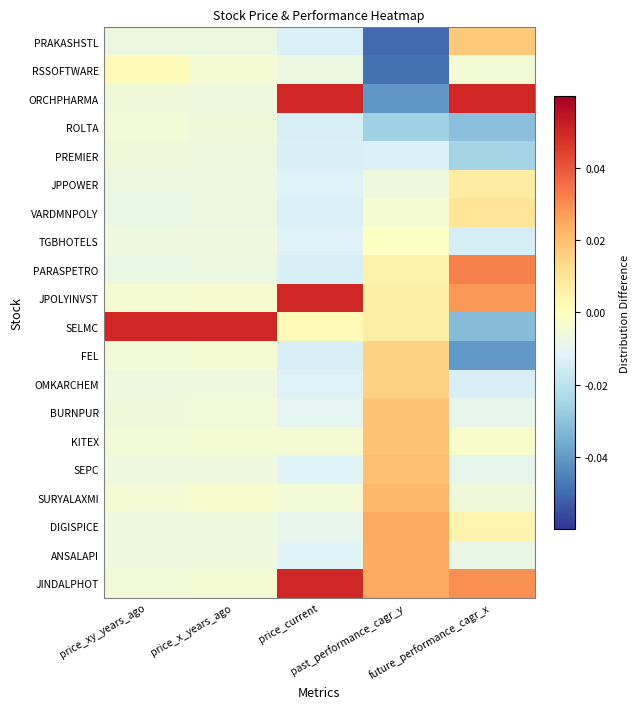

Reading left to right, what are all the values shown in this chart?

PRAKASHSTL: price_xy_years_ago=-0.0	price_x_years_ago=-0.0	price_current=-0.0	past_performance_cagr_y=-0.1	future_performance_cagr_x=0.0
RSSOFTWARE: price_xy_years_ago=0.0	price_x_years_ago=-0.0	price_current=-0.0	past_performance_cagr_y=-0.0	future_performance_cagr_x=-0.0
ORCHPHARMA: price_xy_years_ago=-0.0	price_x_years_ago=-0.0	price_current=0.1	past_performance_cagr_y=-0.0	future_performance_cagr_x=0.1
ROLTA: price_xy_years_ago=-0.0	price_x_years_ago=-0.0	price_current=-0.0	past_performance_cagr_y=-0.0	future_performance_cagr_x=-0.0
PREMIER: price_xy_years_ago=-0.0	price_x_years_ago=-0.0	price_current=-0.0	past_performance_cagr_y=-0.0	future_performance_cagr_x=-0.0
JPPOWER: price_xy_years_ago=-0.0	price_x_years_ago=-0.0	price_current=-0.0	past_performance_cagr_y=-0.0	future_performance_cagr_x=0.0
VARDMNPOLY: price_xy_years_ago=-0.0	price_x_years_ago=-0.0	price_current=-0.0	past_performance_cagr_y=-0.0	future_performance_cagr_x=0.0
TGBHOTELS: price_xy_years_ago=-0.0	price_x_years_ago=-0.0	price_current=-0.0	past_performance_cagr_y=-0.0	future_performance_cagr_x=-0.0
PARASPETRO: price_xy_years_ago=-0.0	price_x_years_ago=-0.0	price_current=-0.0	past_performance_cagr_y=0.0	future_performance_cagr_x=0.0
JPOLYINVST: price_xy_years_ago=-0.0	price_x_years_ago=-0.0	price_current=0.1	past_performance_cagr_y=0.0	future_performance_cagr_x=0.0
SELMC: price_xy_years_ago=0.1	price_x_years_ago=0.1	price_current=0.0	past_performance_cagr_y=0.0	future_performance_cagr_x=-0.0
FEL: price_xy_years_ago=-0.0	price_x_years_ago=-0.0	price_current=-0.0	past_performance_cagr_y=0.0	future_performance_cagr_x=-0.0
OMKARCHEM: price_xy_years_ago=-0.0	price_x_years_ago=-0.0	price_current=-0.0	past_performance_cagr_y=0.0	future_performance_cagr_x=-0.0
BURNPUR: price_xy_years_ago=-0.0	price_x_years_ago=-0.0	price_current=-0.0	past_performance_cagr_y=0.0	future_performance_cagr_x=-0.0
KITEX: price_xy_years_ago=-0.0	price_x_years_ago=-0.0	price_current=-0.0	past_performance_cagr_y=0.0	future_performance_cagr_x=-0.0
SEPC: price_xy_years_ago=-0.0	price_x_years_ago=-0.0	price_current=-0.0	past_performance_cagr_y=0.0	future_performance_cagr_x=-0.0
SURYALAXMI: price_xy_years_ago=-0.0	price_x_years_ago=-0.0	price_current=-0.0	past_performance_cagr_y=0.0	future_performance_cagr_x=-0.0
DIGISPICE: price_xy_years_ago=-0.0	price_x_years_ago=-0.0	price_current=-0.0	past_performance_cagr_y=0.0	future_performance_cagr_x=0.0
ANSALAPI: price_xy_years_ago=-0.0	price_x_years_ago=-0.0	price_current=-0.0	past_performance_cagr_y=0.0	future_performance_cagr_x=-0.0
JINDALPHOT: price_xy_years_ago=-0.0	price_x_years_ago=-0.0	price_current=0.1	past_performance_cagr_y=0.0	future_performance_cagr_x=0.0